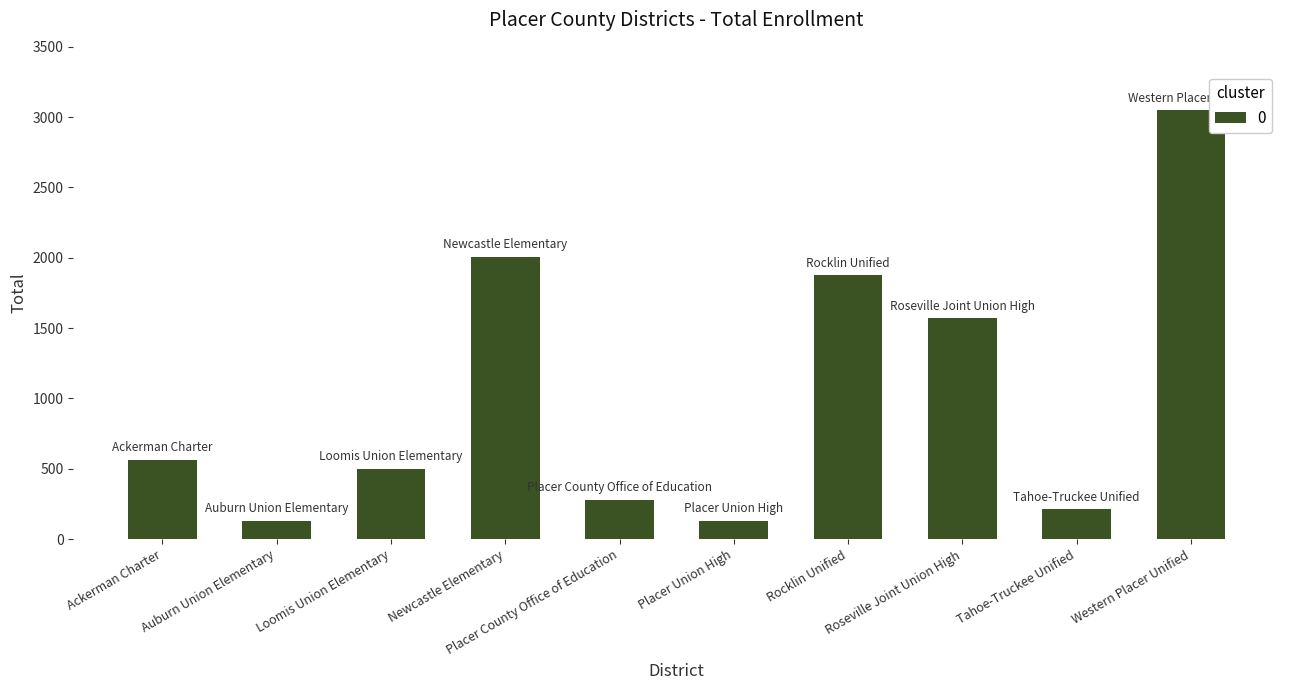

What is the label of the 6th bar from the right?

Placer County Office of Education